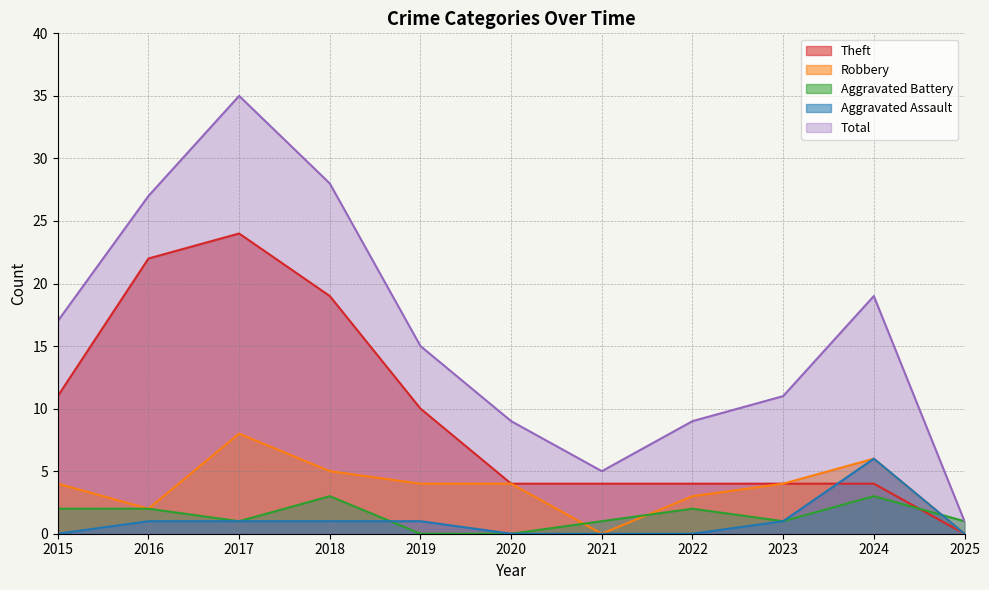

How many lines are shown in the chart?

5